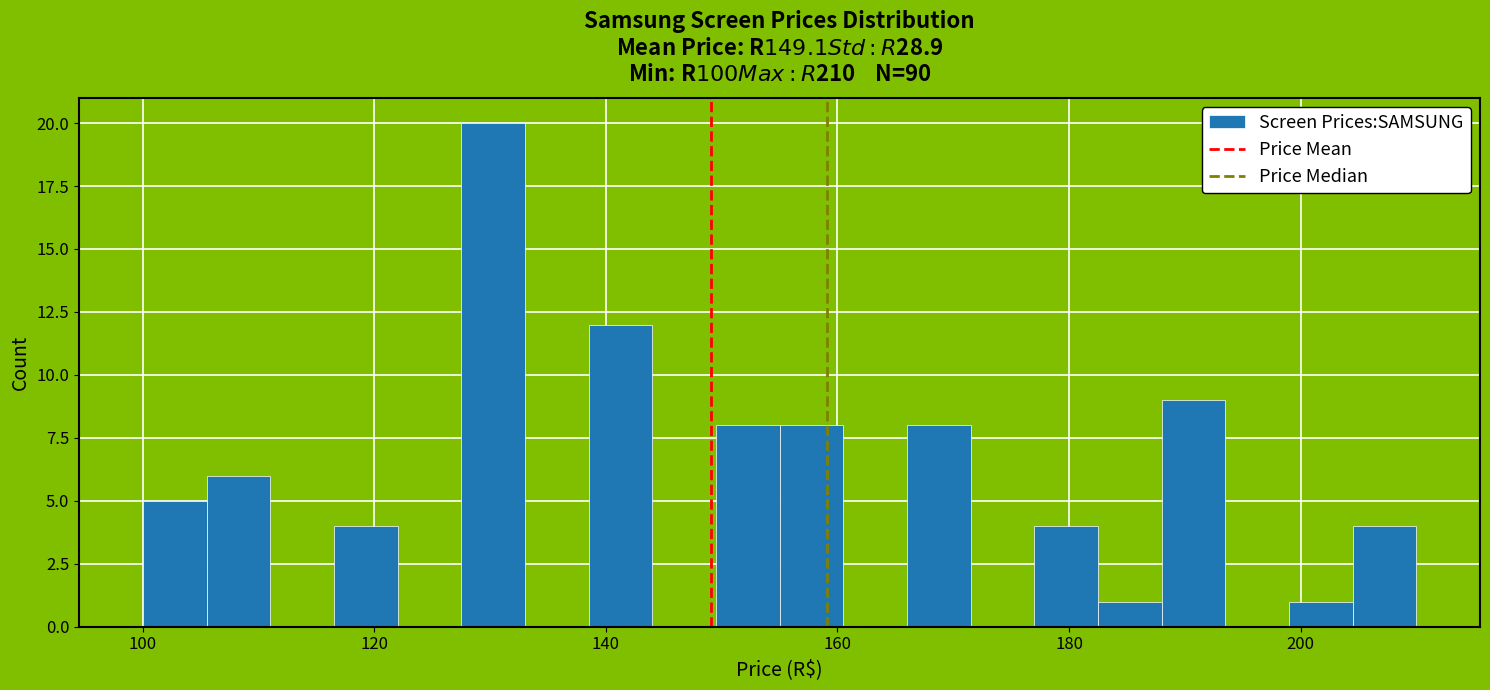

Read against the x-axis, roughly where is the centre of the tallest bar?

130